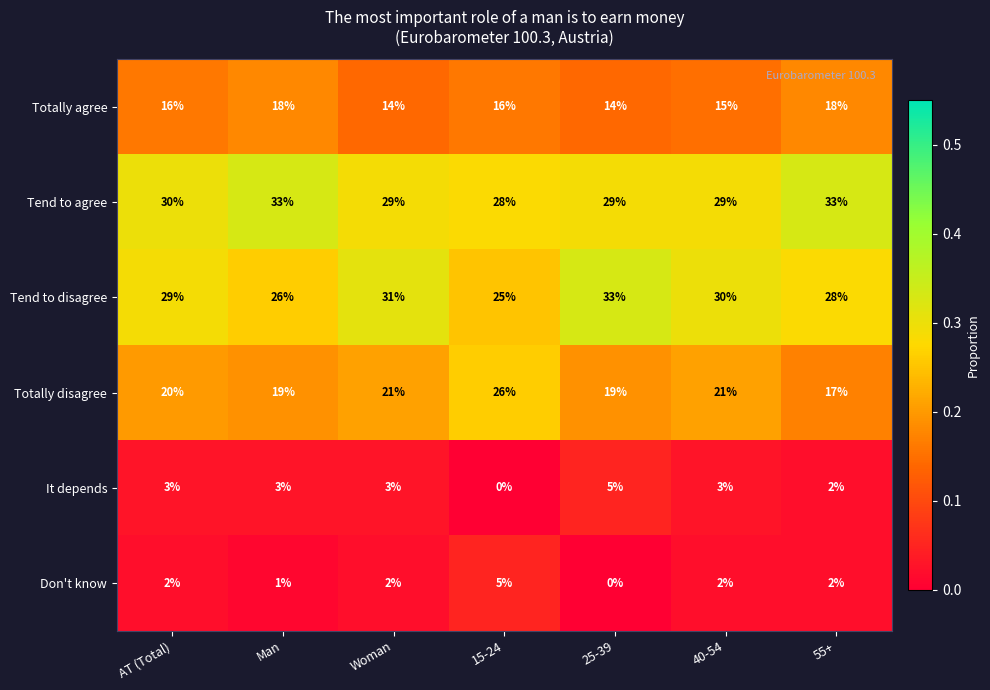

Which category has the highest value in the Tend to disagree series?

25-39